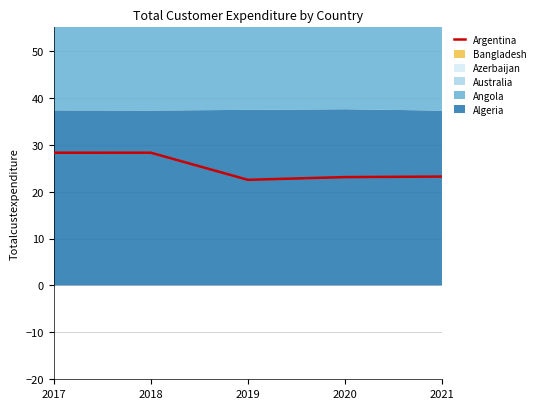

How many lines are shown in the chart?

1